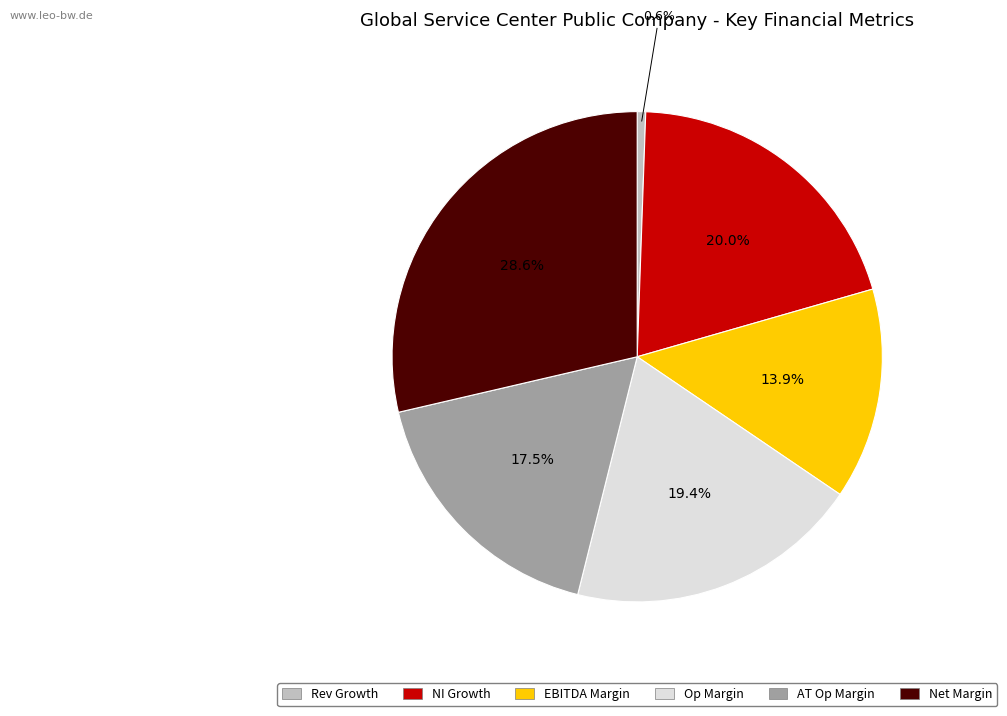

Is there any slice that represents more than half of the pie?

No